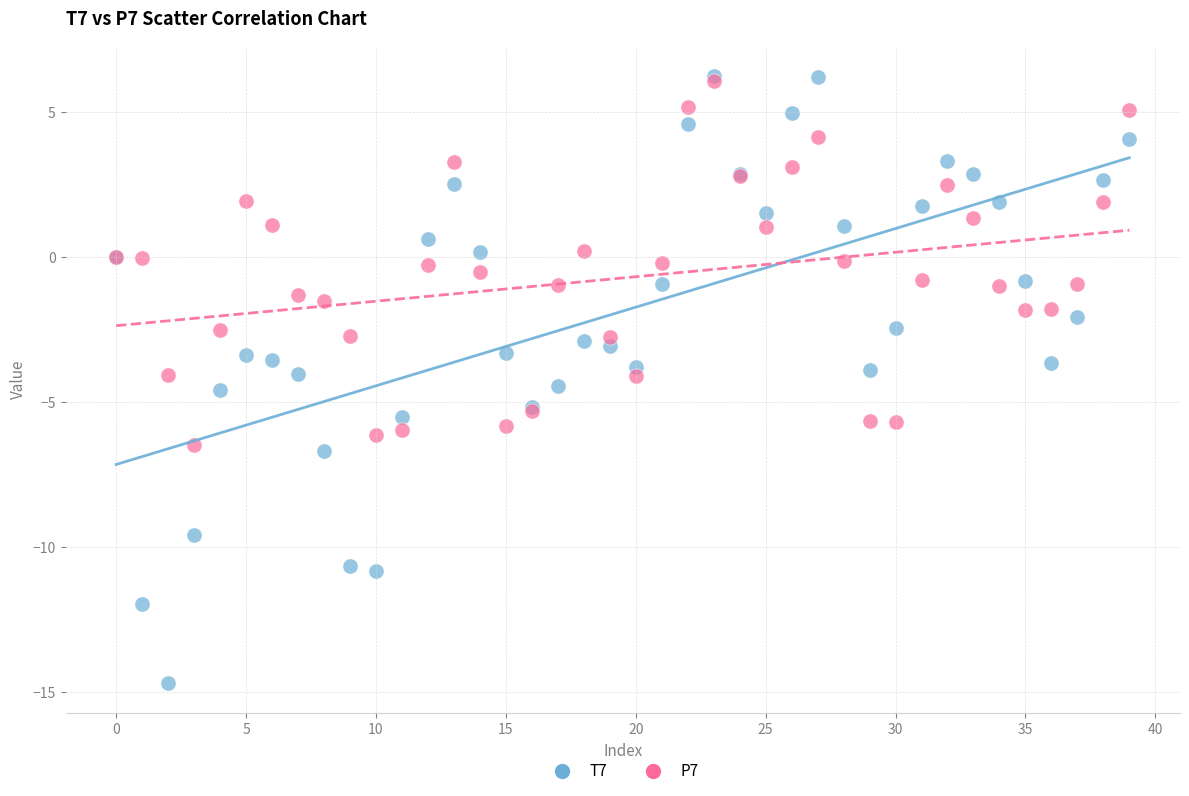

What are all the series names shown in the legend?

T7, P7